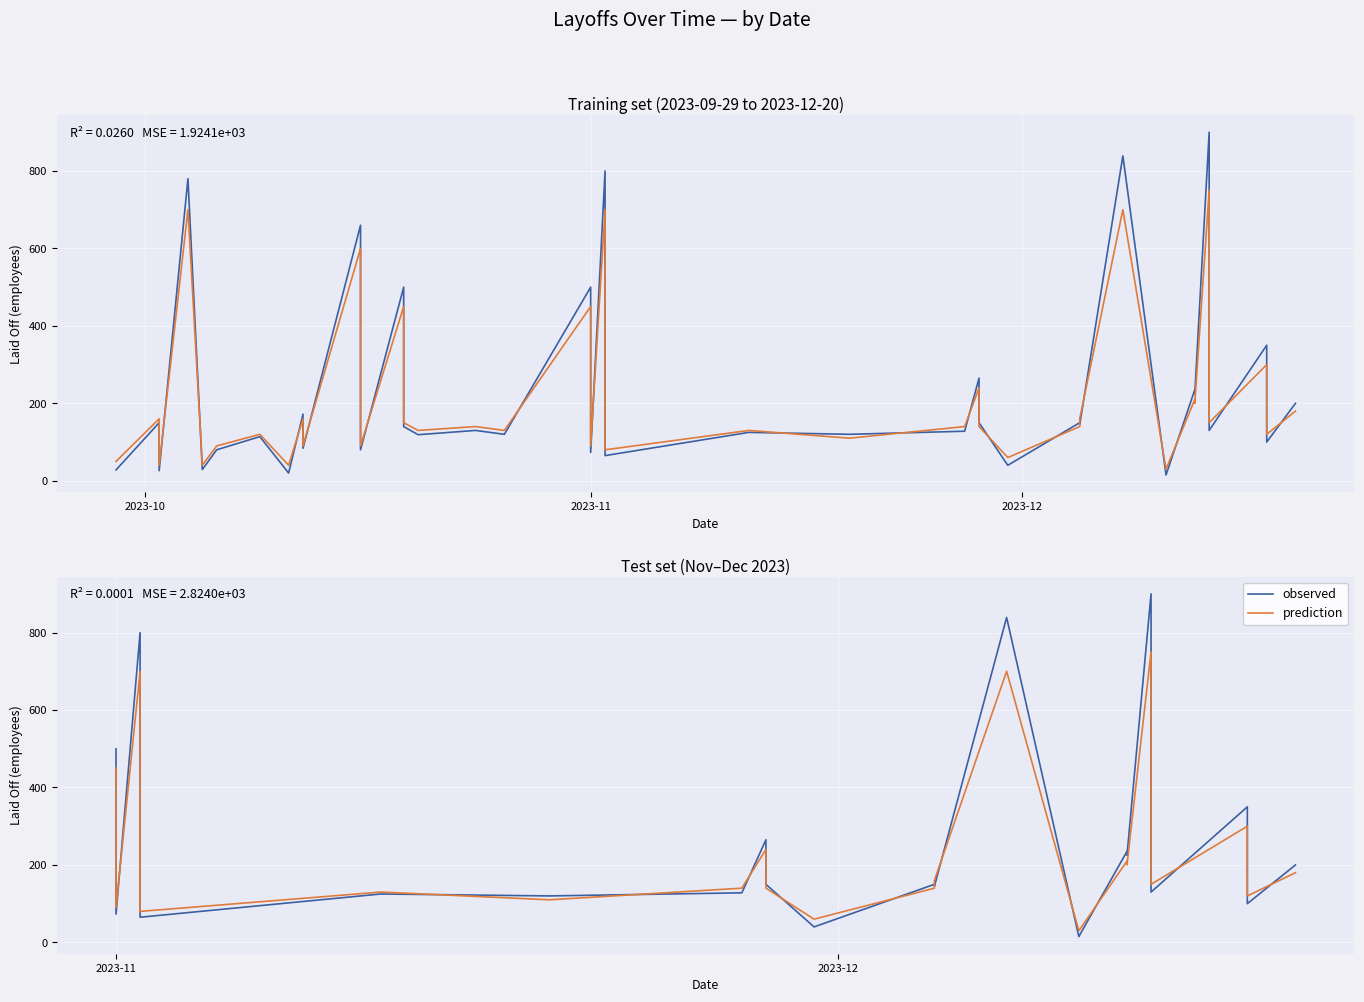

Is the value of observed at 14 greater than the value of prediction at 16?

No